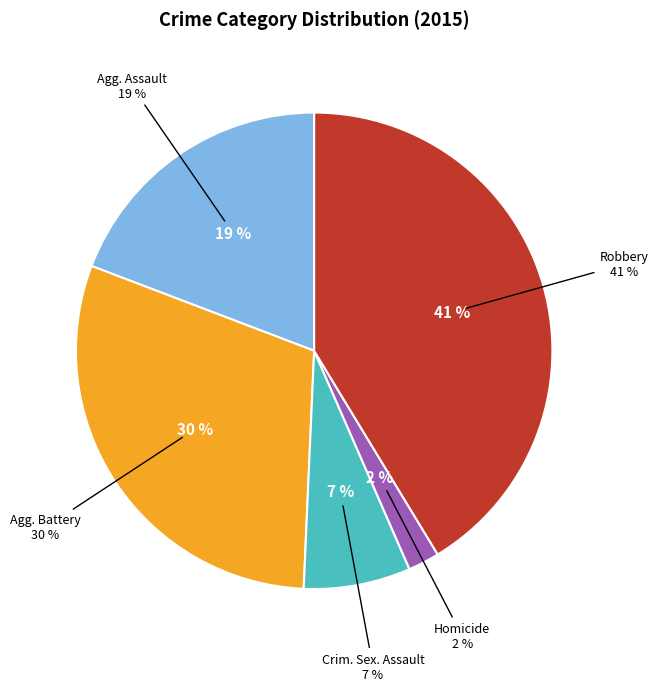

What percentage is the Robbery slice, to the nearest percent?

41%